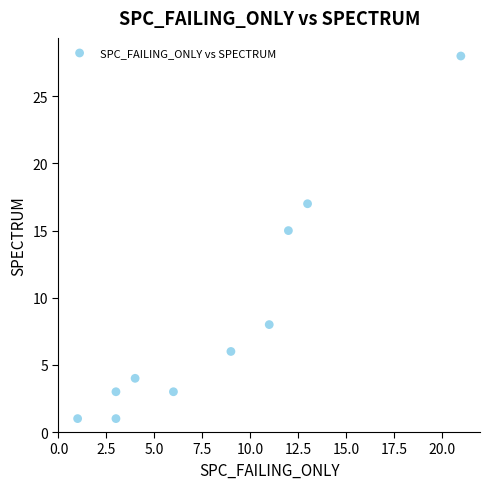

What is the average X value?

8